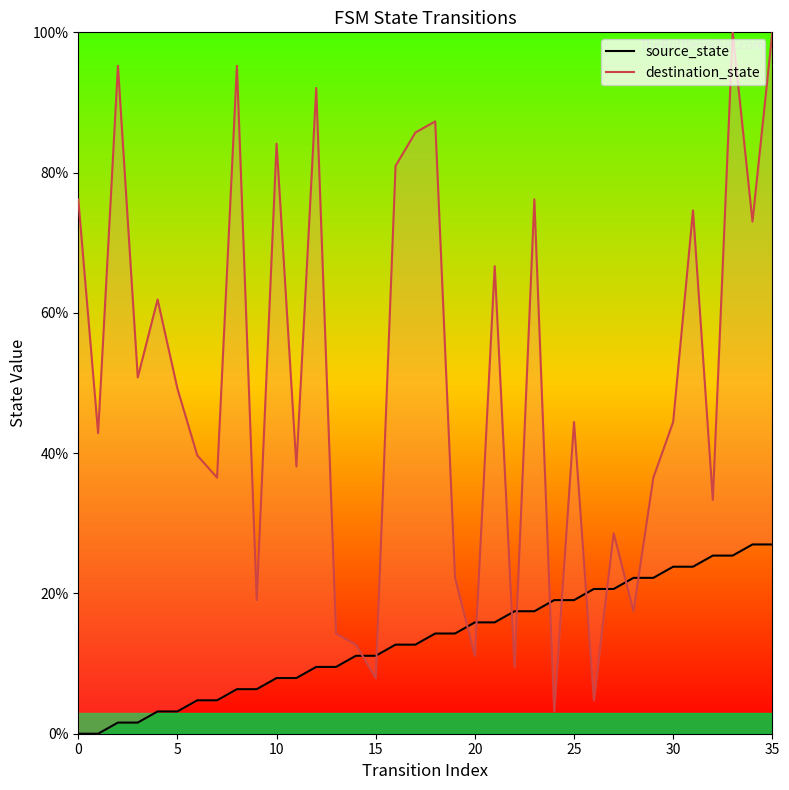

At which label does destination_state reach its minimum?

24